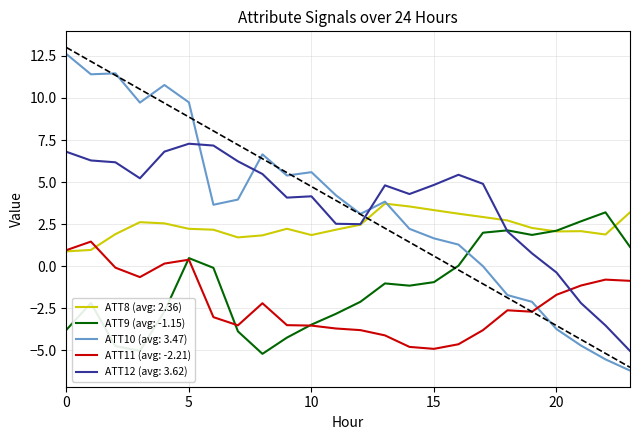

What is the maximum value for ATT9 (avg: -1.15)?

3.2